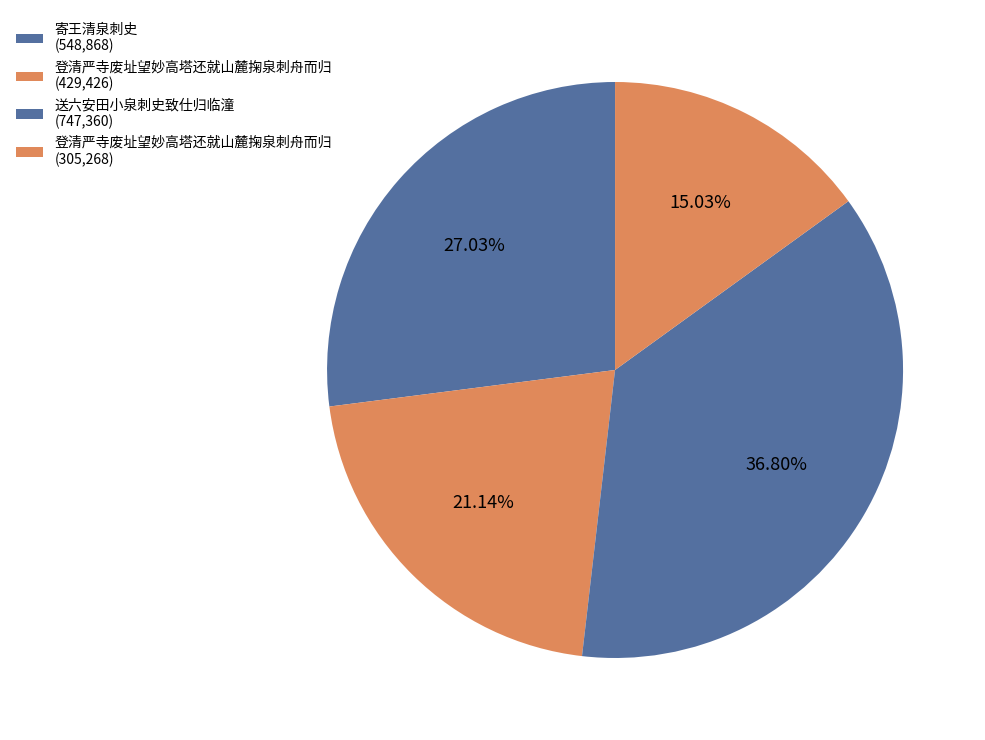

How many segments does this pie chart have?

4